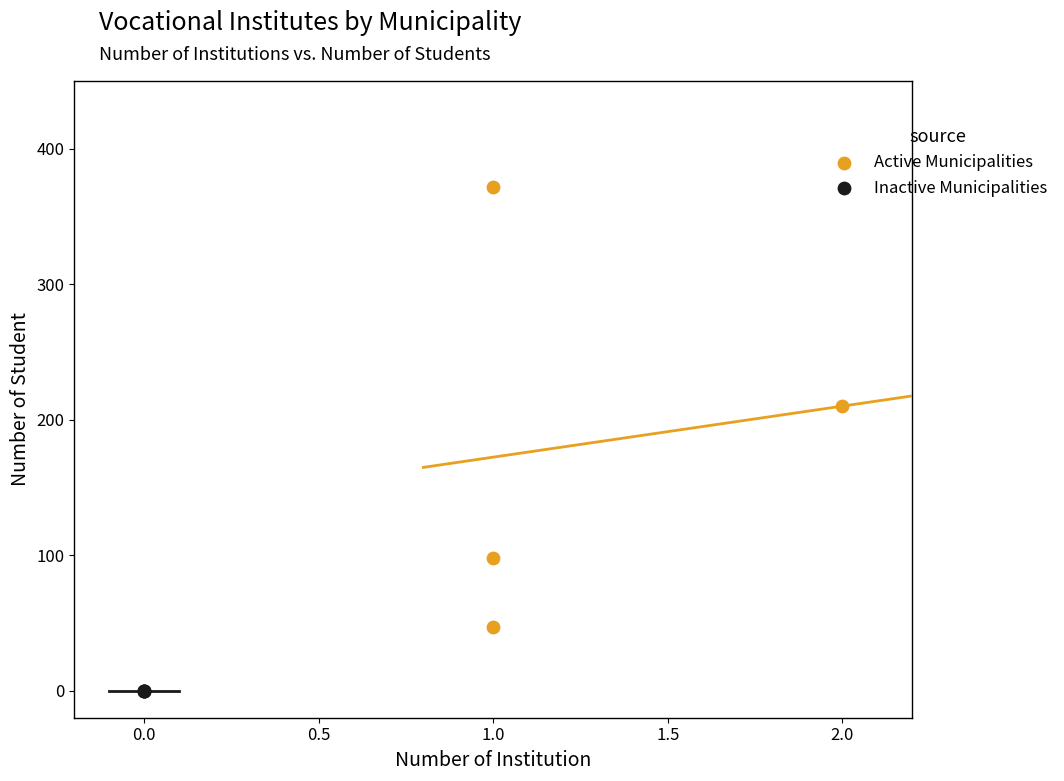

Which series reaches the minimum Y coordinate?

Inactive Municipalities